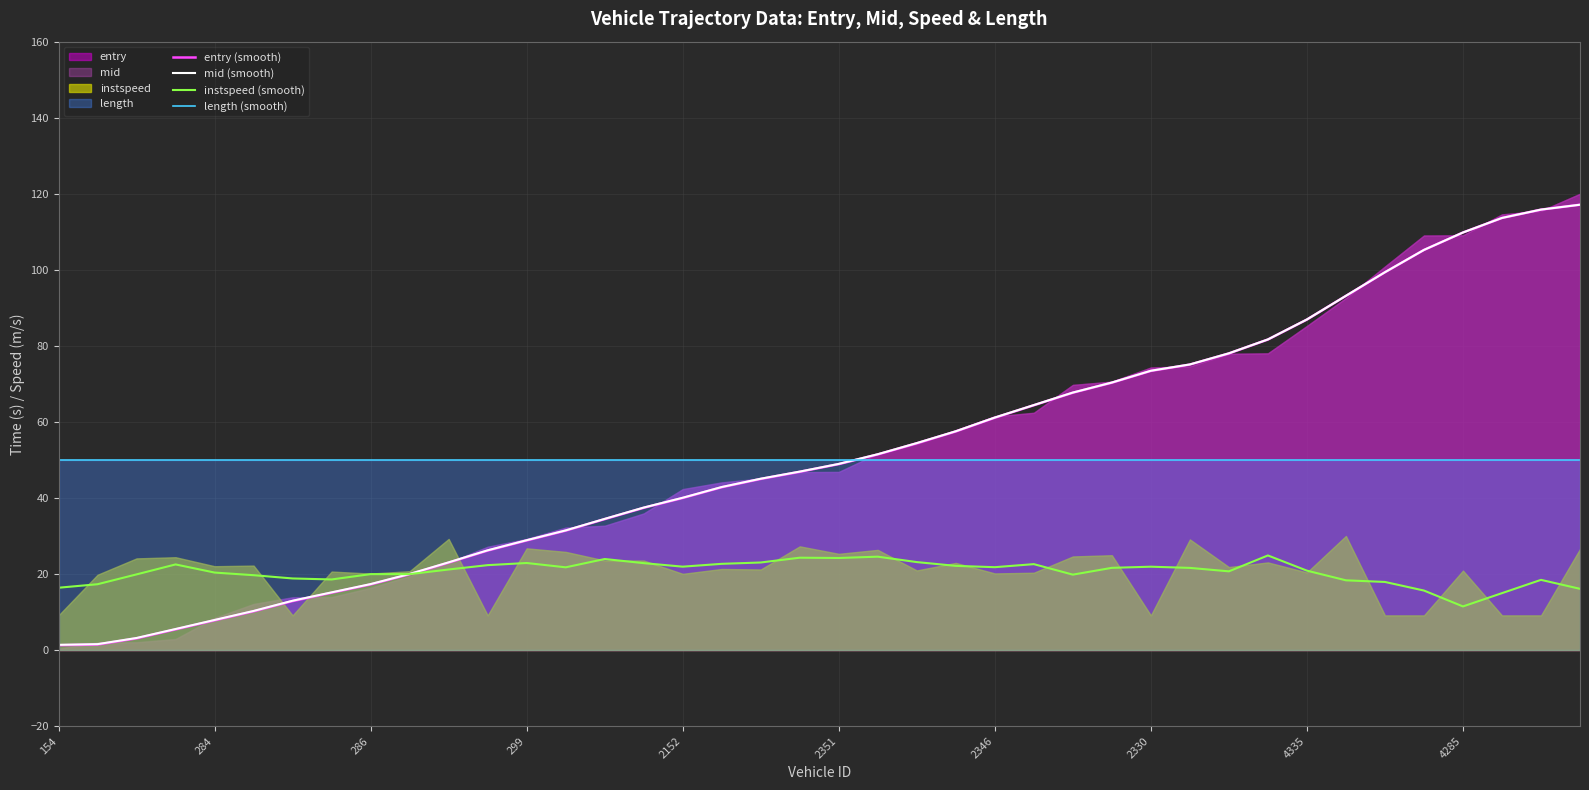

True or false: instspeed (smooth) and length (smooth) cross at least once.

False